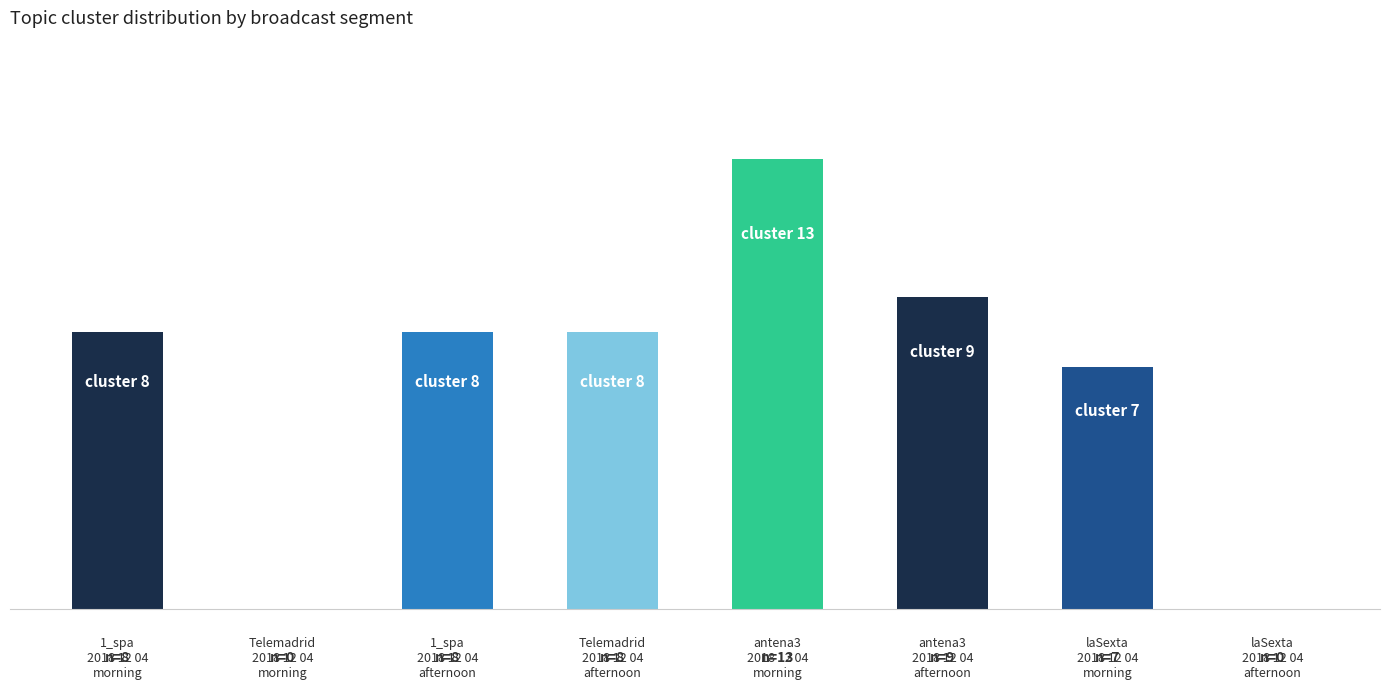

Are the bars horizontal?

No